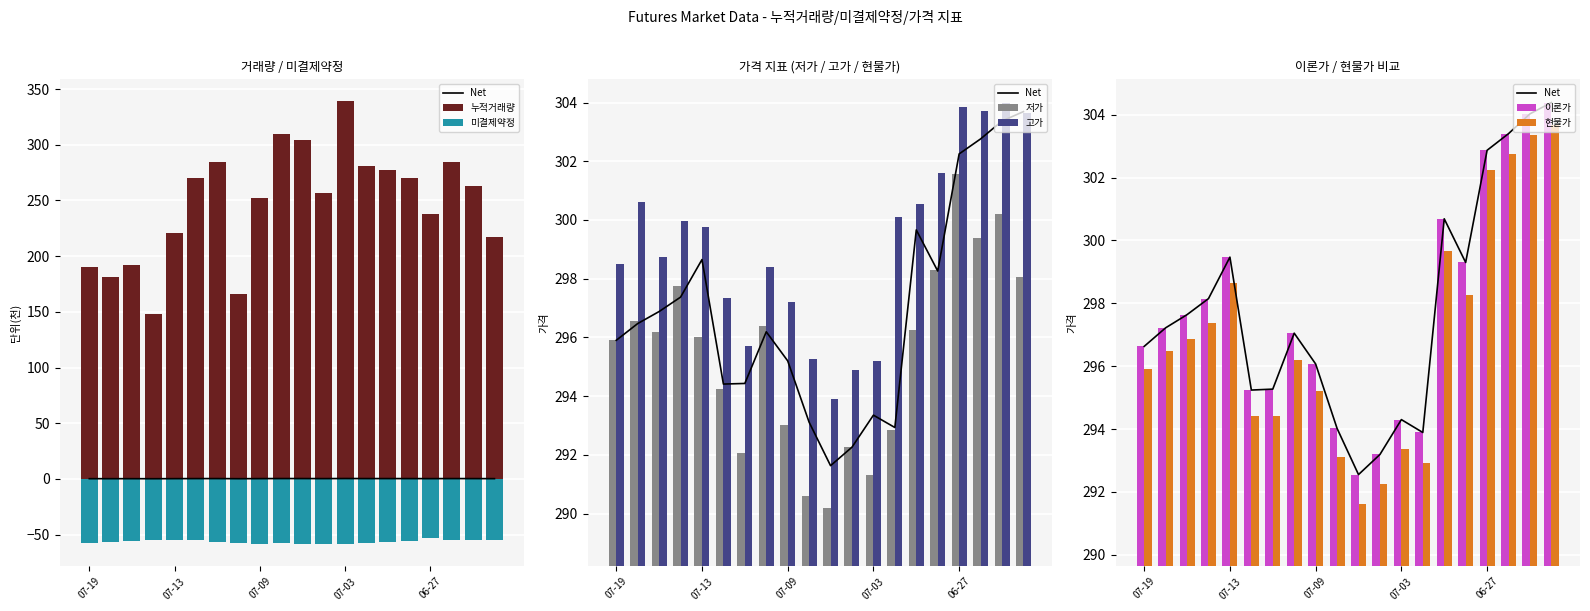

What is the difference between the maximum and minimum values in the 현물가 series?

12.1